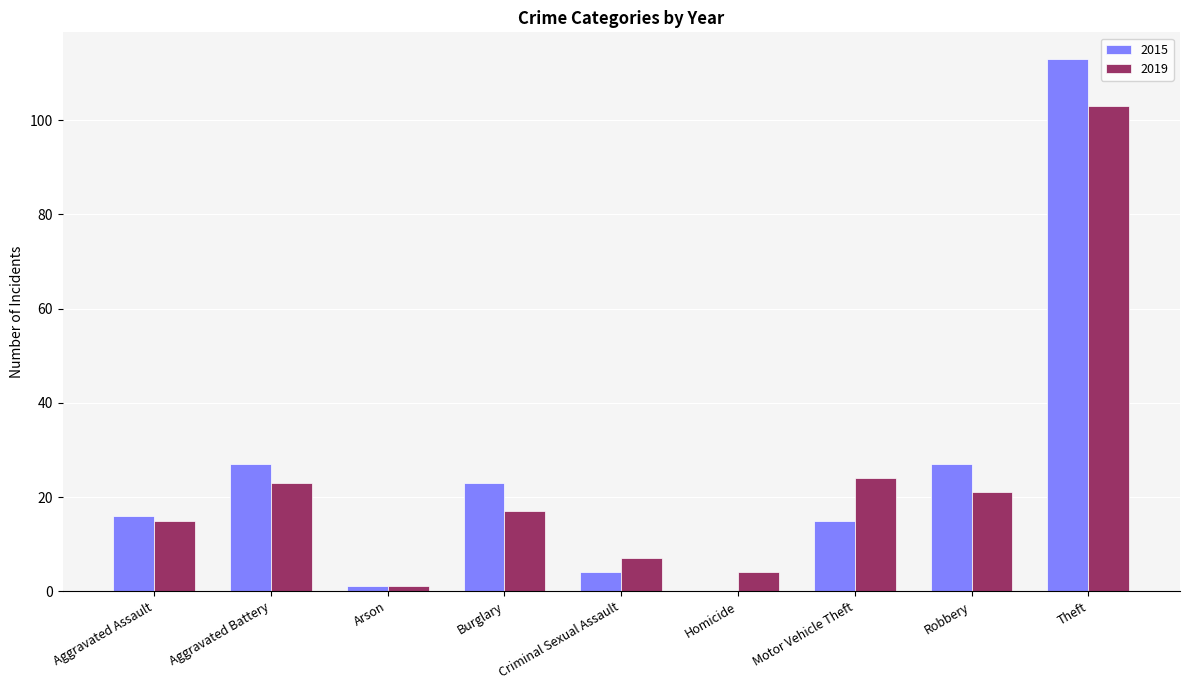

What is the maximum value for 2019?

103